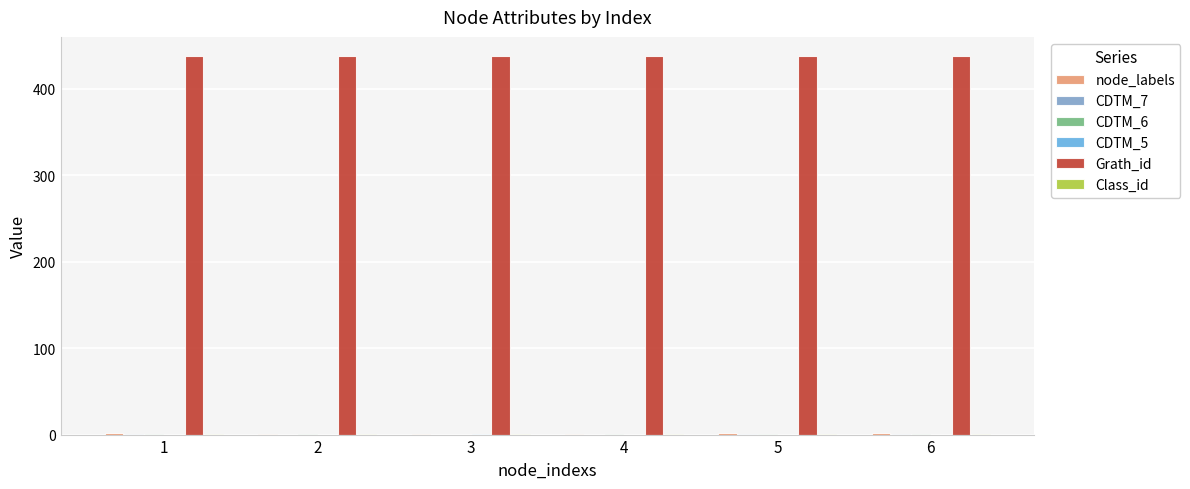

What is the greatest value displayed?

438